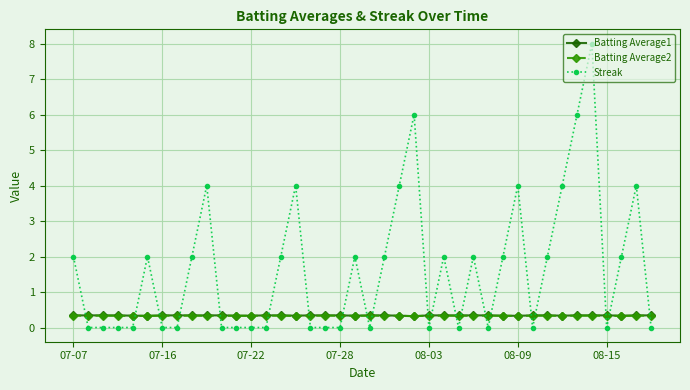

What is the value of the Batting Average2 point at the 3rd from the left?

0.3